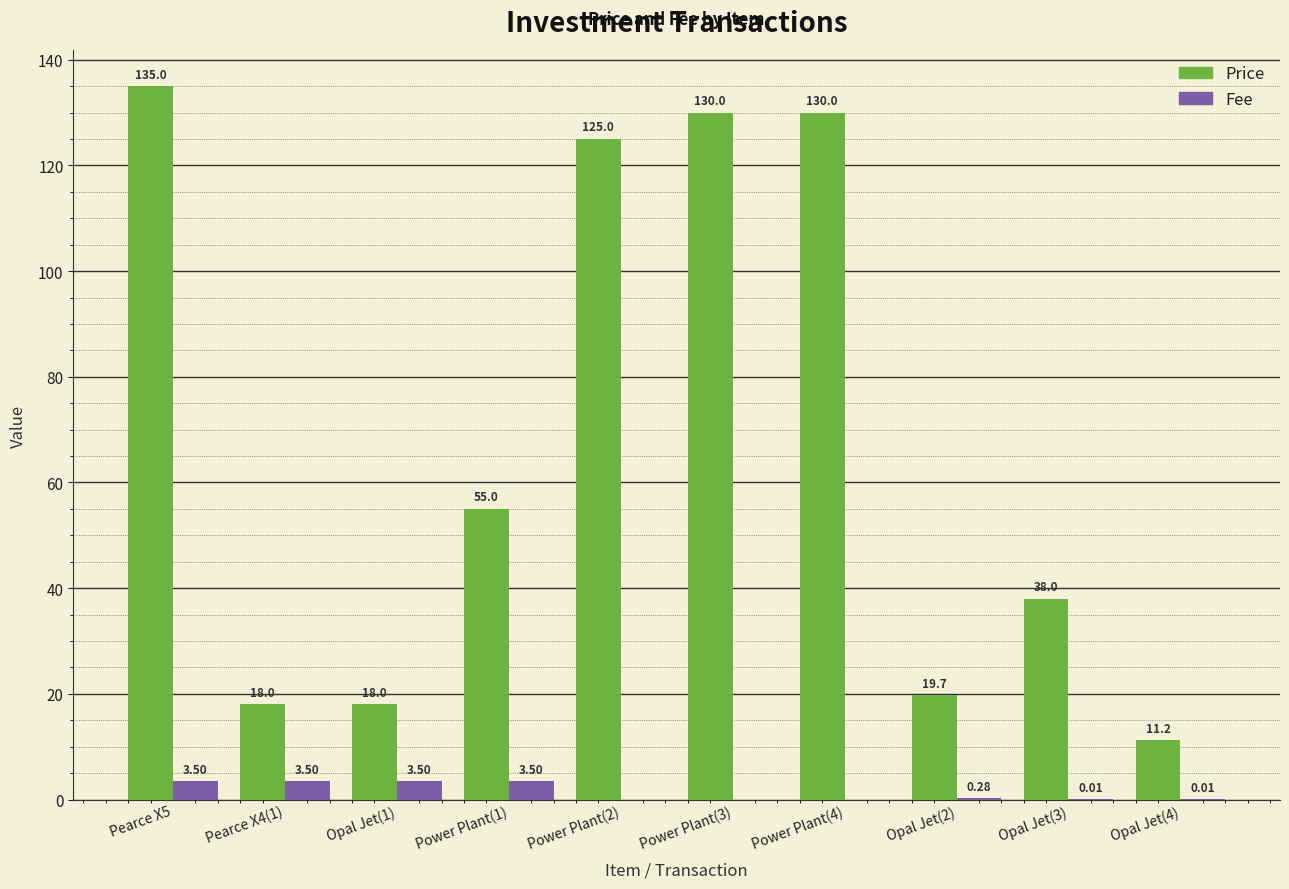

Which series changed the most between Power Plant(1) and Power Plant(2)?

Price